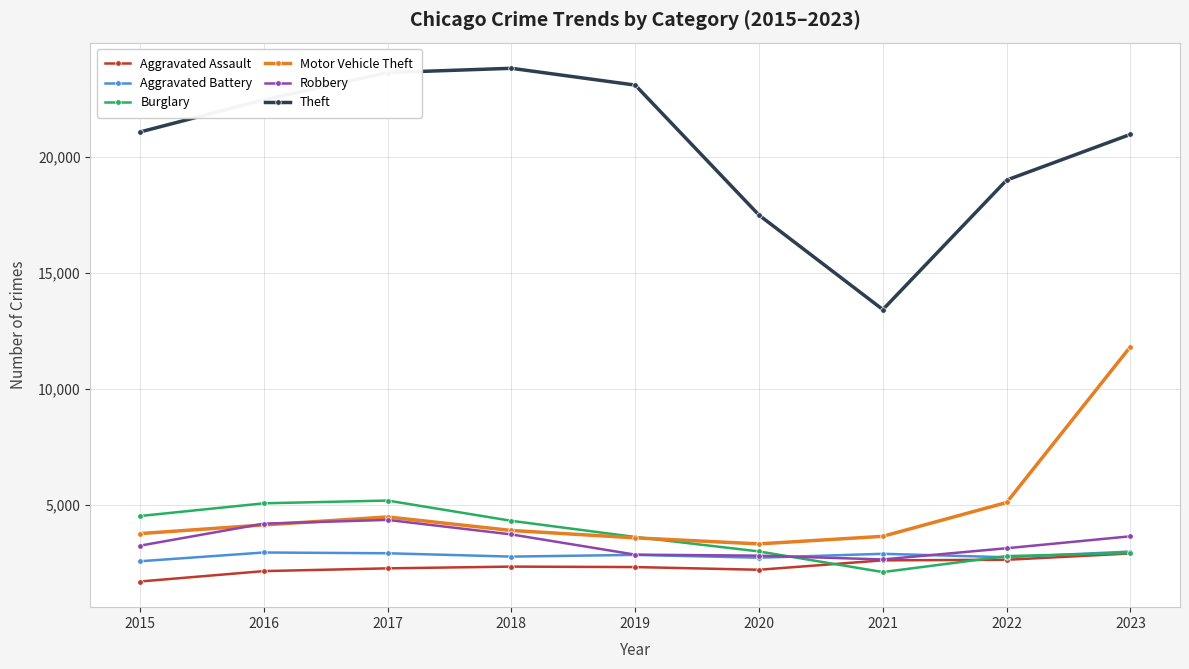

Which series has the largest range (max minus min)?

Theft